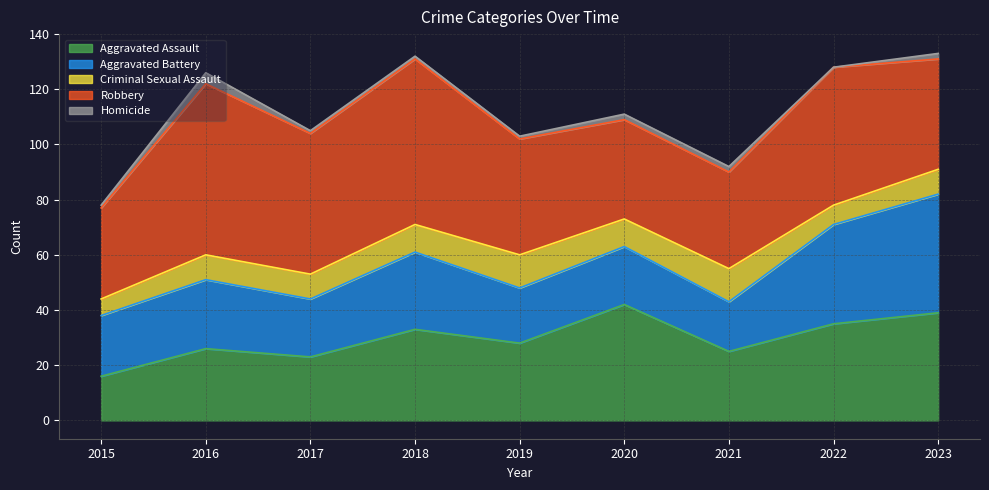

At which label does Aggravated Assault first exceed 28?

2018